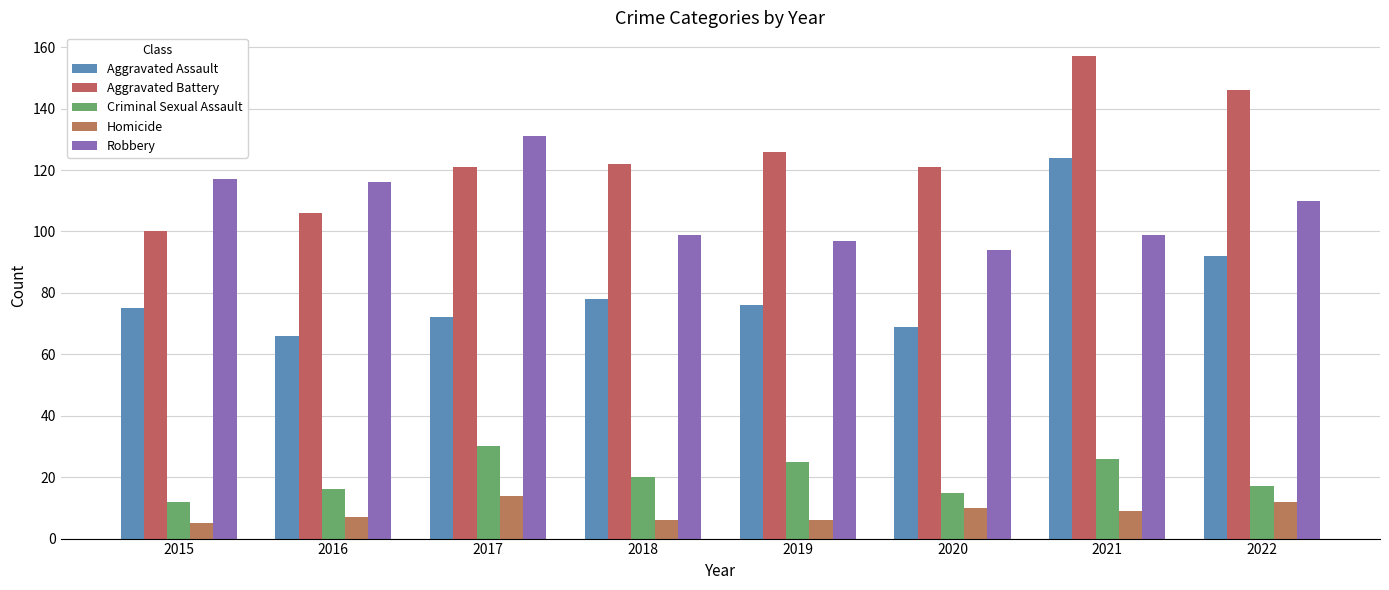

What is the difference between the maximum and minimum values in the Aggravated Battery series?

57